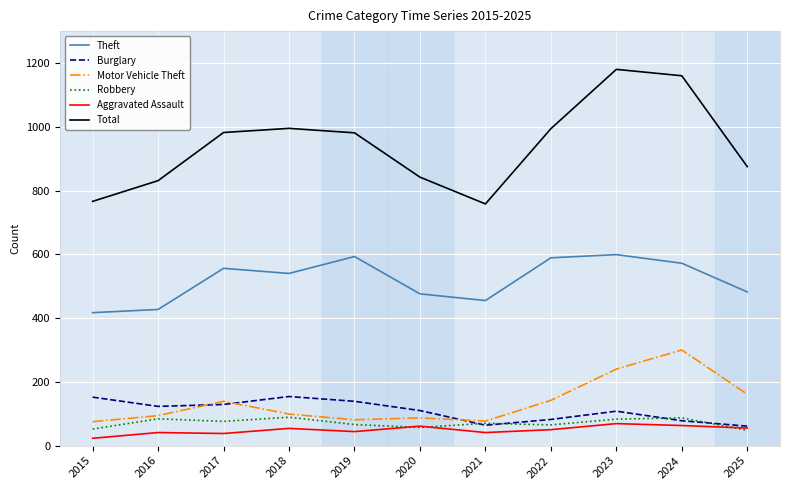

Which series changed the most between 2023 and 2025?

Total